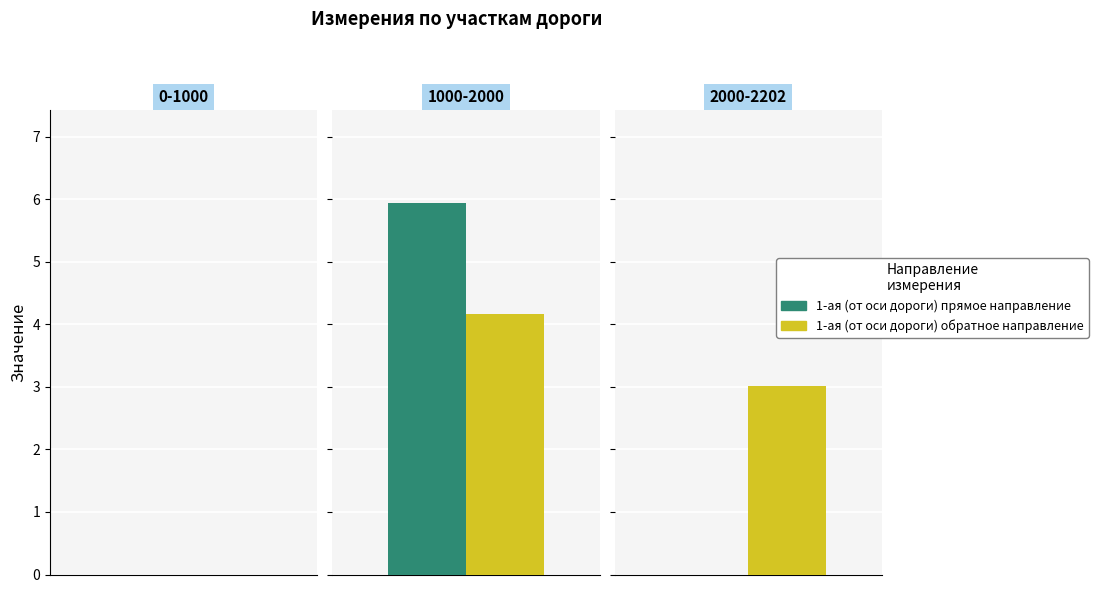

Rank the series by their maximum value, from highest to lowest.

1-ая (от оси дороги) прямое направление, 1-ая (от оси дороги) обратное направление